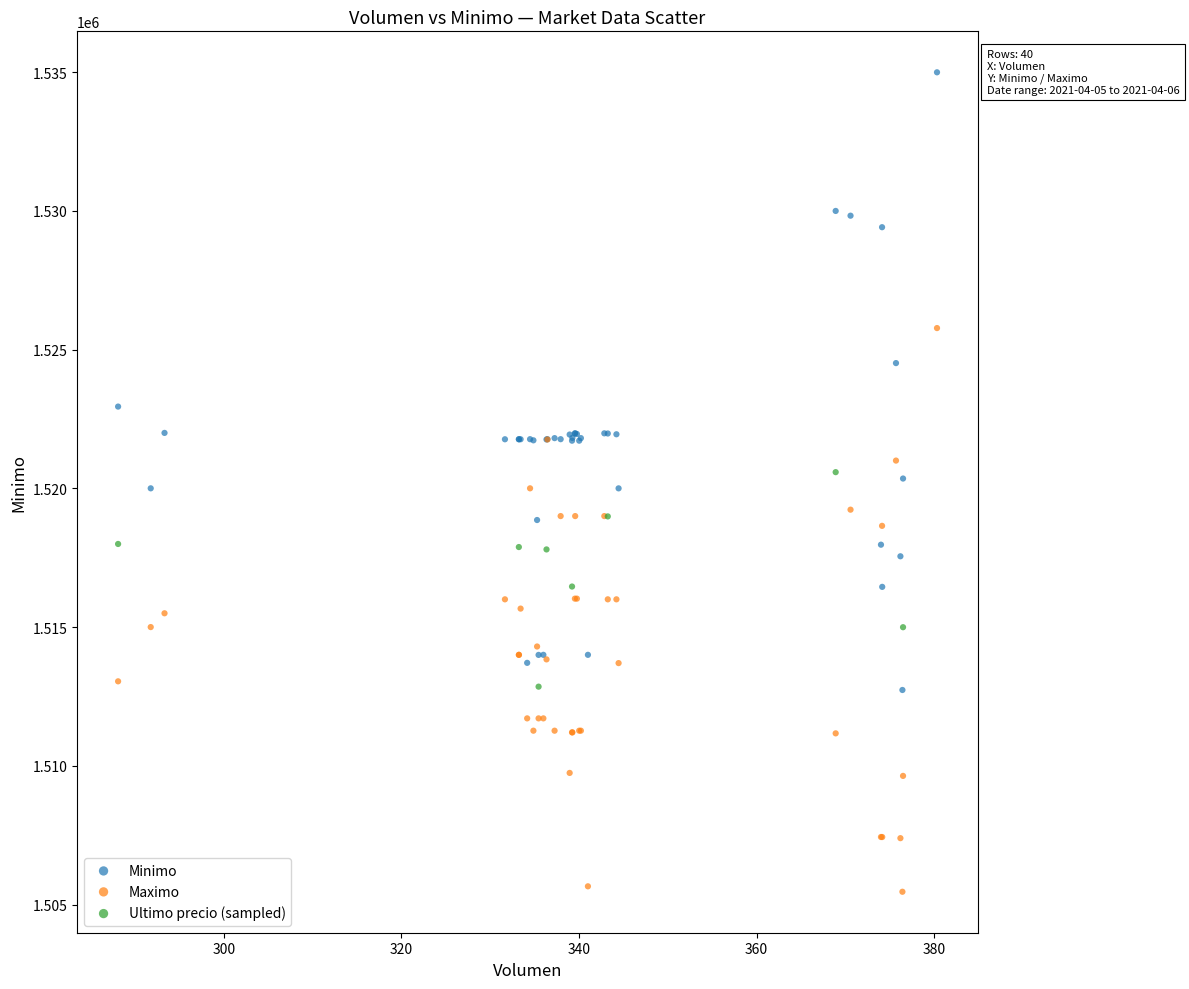

Which series contains the lowest Y value?

Maximo